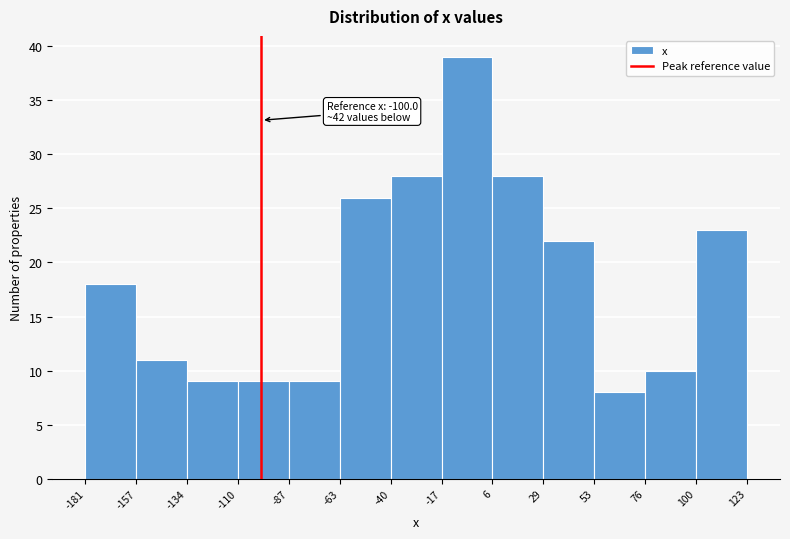

Over which range of the x-axis is the bar tallest?

-17 to 6